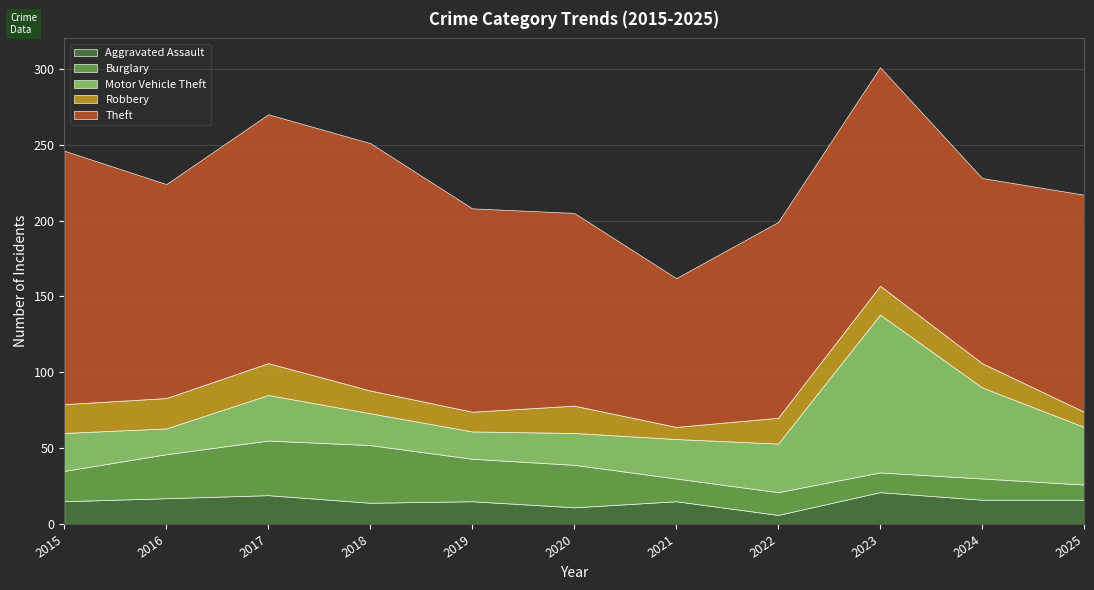

Does the chart display data point markers on the line(s)?

No